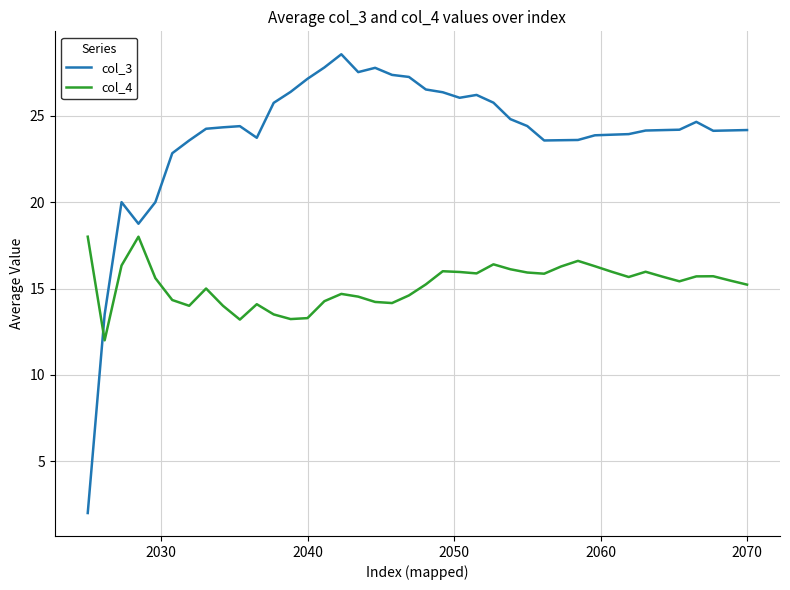

What is the difference between the maximum and minimum values in the col_3 series?

26.6